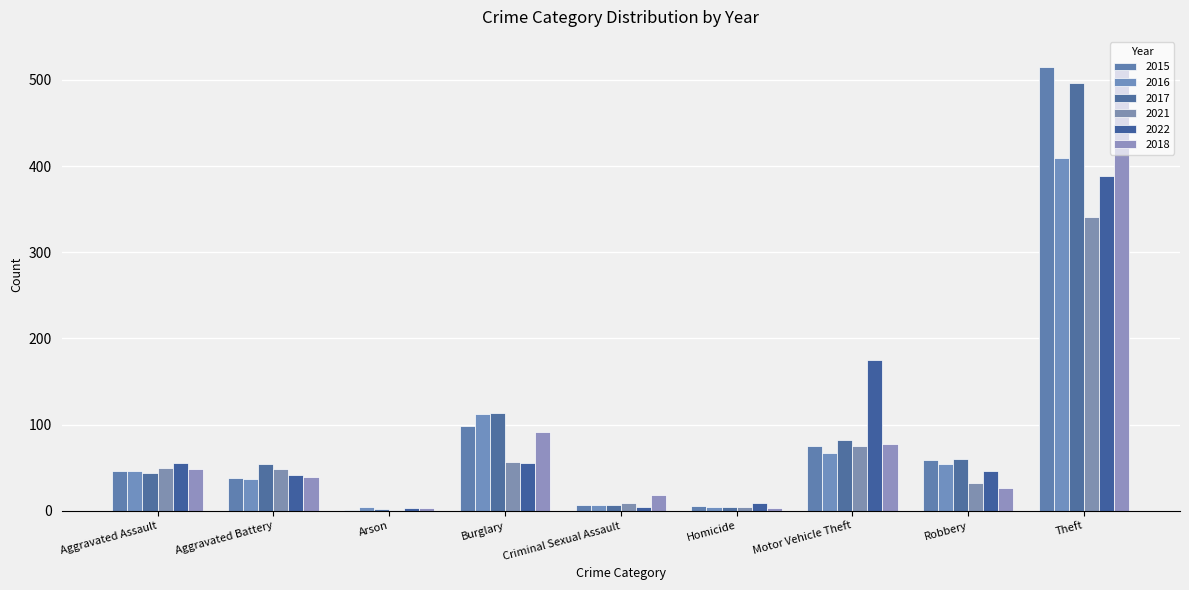

Reading left to right, what are all the values shown in this chart?

2015: Aggravated Assault=46	Aggravated Battery=38	Arson=1	Burglary=98	Criminal Sexual Assault=7	Homicide=6	Motor Vehicle Theft=75	Robbery=59	Theft=515
2016: Aggravated Assault=46	Aggravated Battery=37	Arson=4	Burglary=112	Criminal Sexual Assault=7	Homicide=5	Motor Vehicle Theft=67	Robbery=54	Theft=409
2017: Aggravated Assault=44	Aggravated Battery=54	Arson=2	Burglary=114	Criminal Sexual Assault=7	Homicide=4	Motor Vehicle Theft=82	Robbery=60	Theft=497
2021: Aggravated Assault=50	Aggravated Battery=49	Arson=1	Burglary=57	Criminal Sexual Assault=9	Homicide=4	Motor Vehicle Theft=75	Robbery=32	Theft=341
2022: Aggravated Assault=55	Aggravated Battery=42	Arson=3	Burglary=56	Criminal Sexual Assault=5	Homicide=9	Motor Vehicle Theft=175	Robbery=46	Theft=388
2018: Aggravated Assault=48	Aggravated Battery=39	Arson=3	Burglary=92	Criminal Sexual Assault=18	Homicide=3	Motor Vehicle Theft=78	Robbery=27	Theft=515